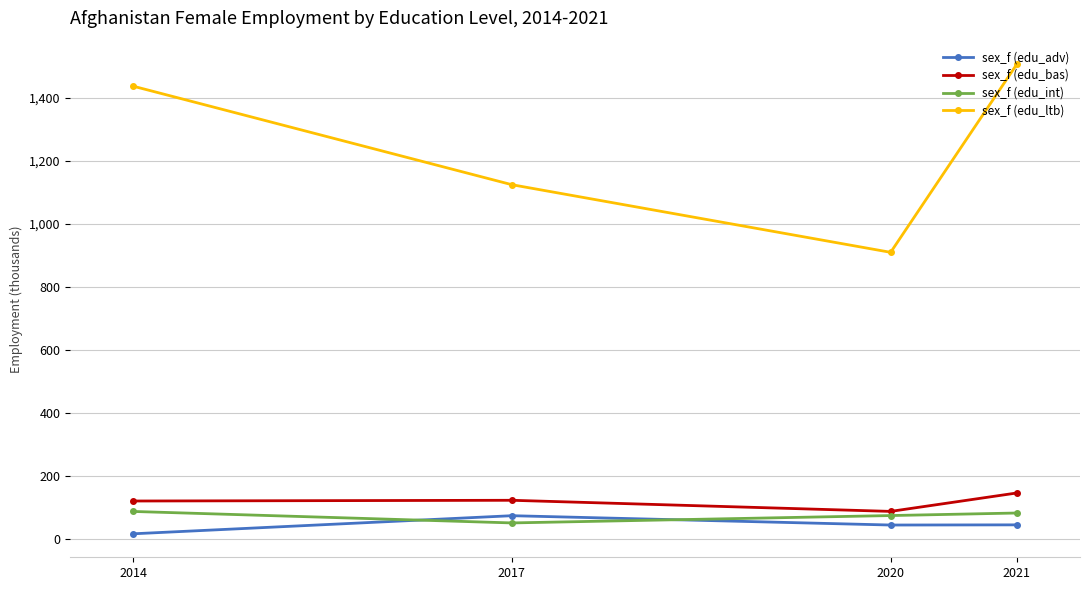

What is the lowest value of the sex_f (edu_bas) series?

88.8